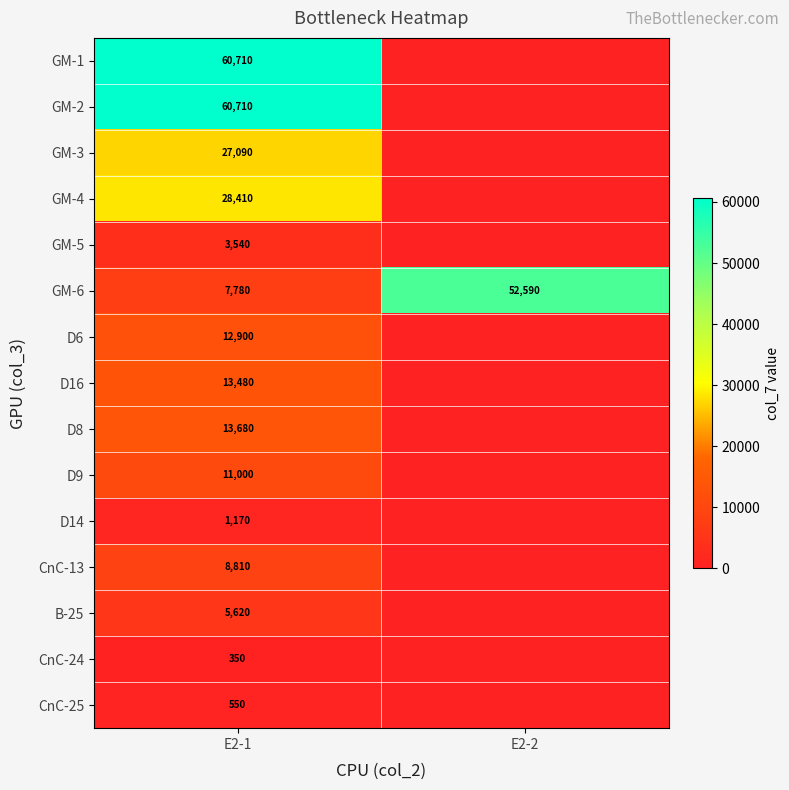

How many distinct data groups are displayed?

15